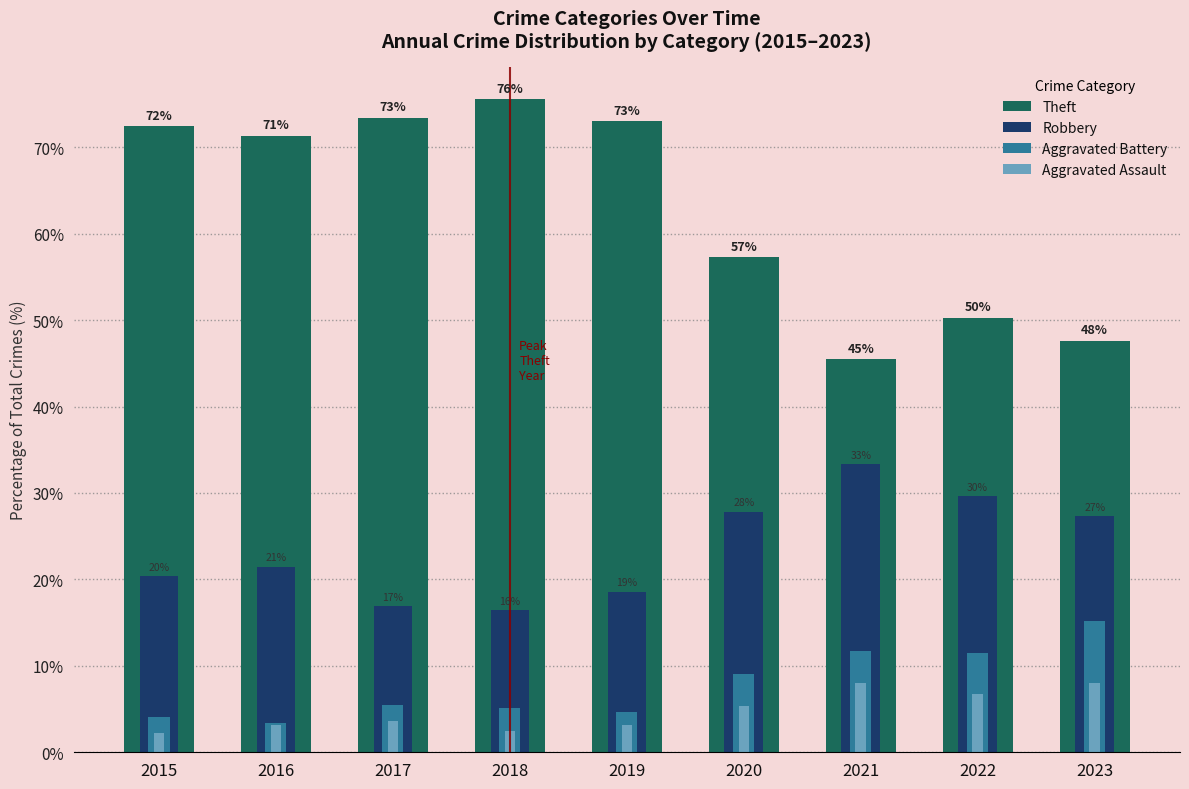

Which category has the highest value in the Theft series?

2018